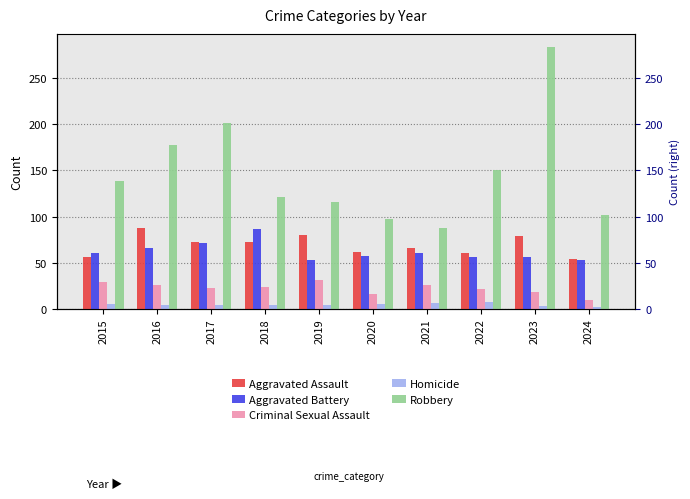

At which category is the sum across all series the highest?

2023